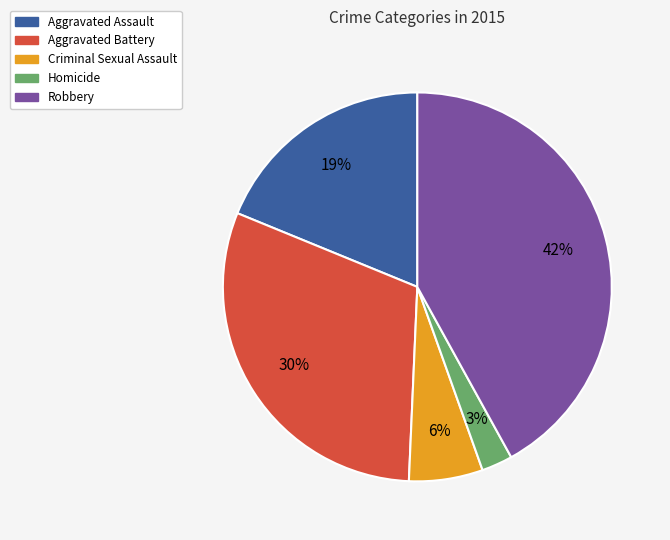

What is the ratio of the value at Robbery to the value at Aggravated Battery?

1.4